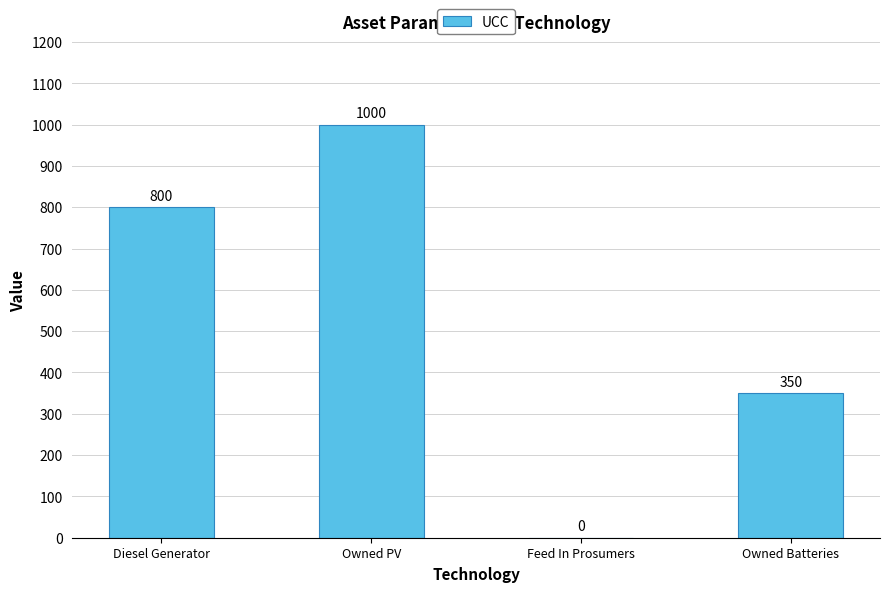

Which label corresponds to the largest value in the chart?

Owned PV